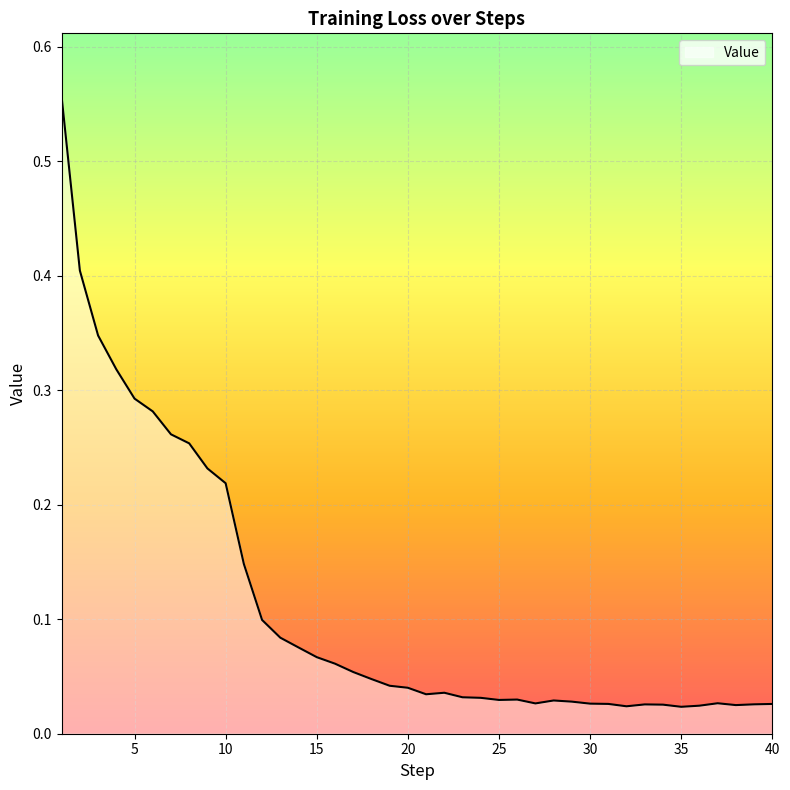

What is the difference between the maximum and minimum values?

0.5